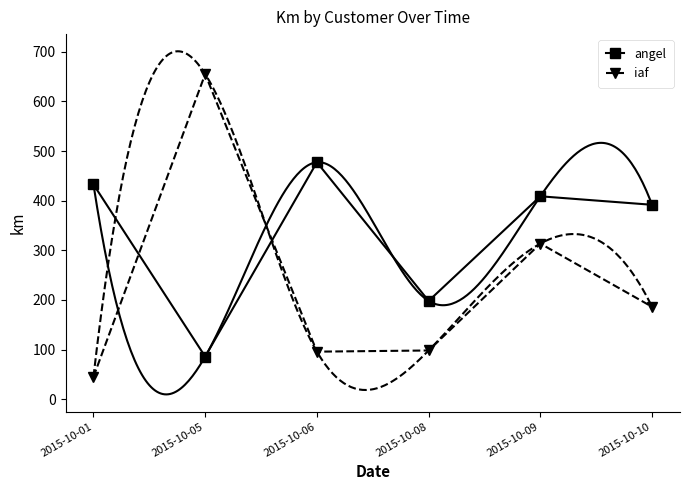

Which label corresponds to the smallest value in the chart?

2015-10-01